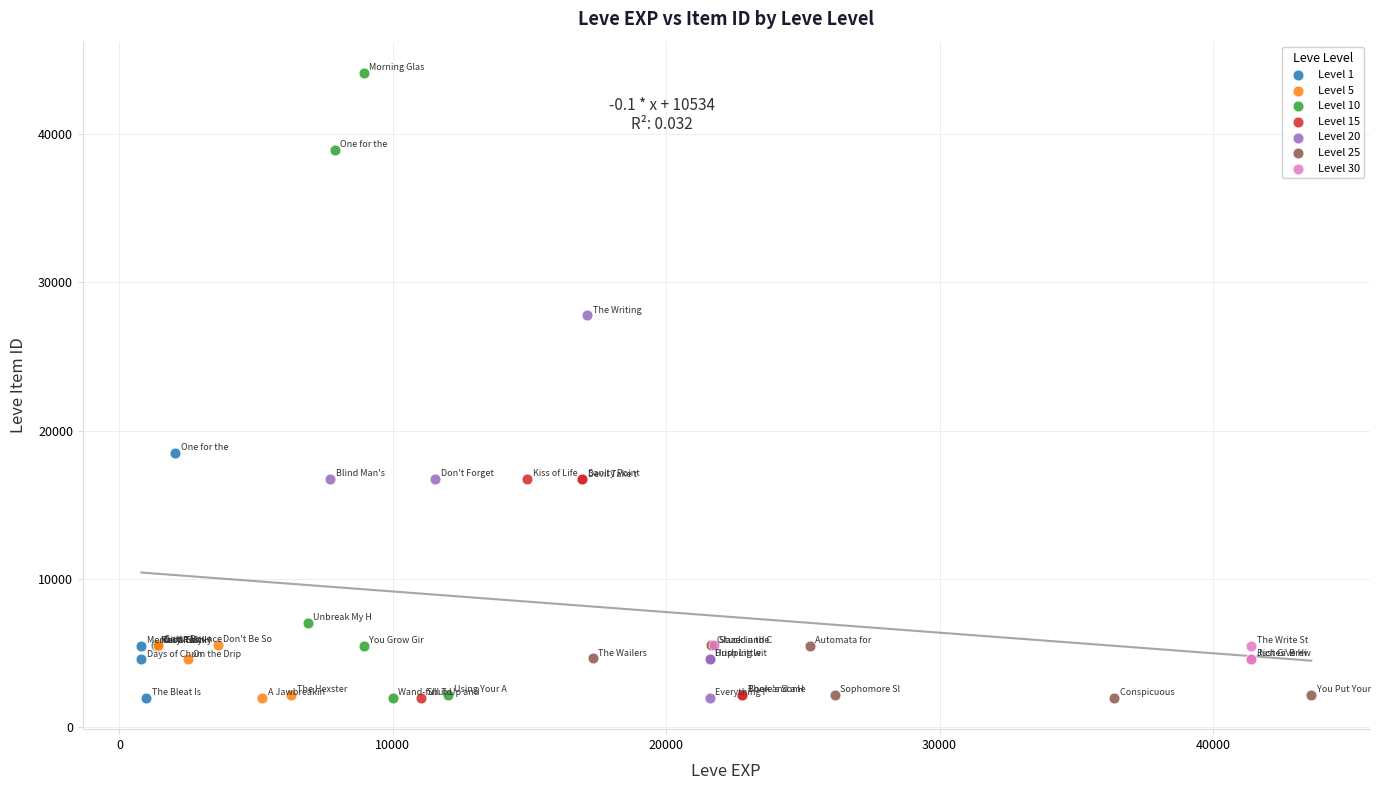

Which series has the widest spread of Y values?

Level 10